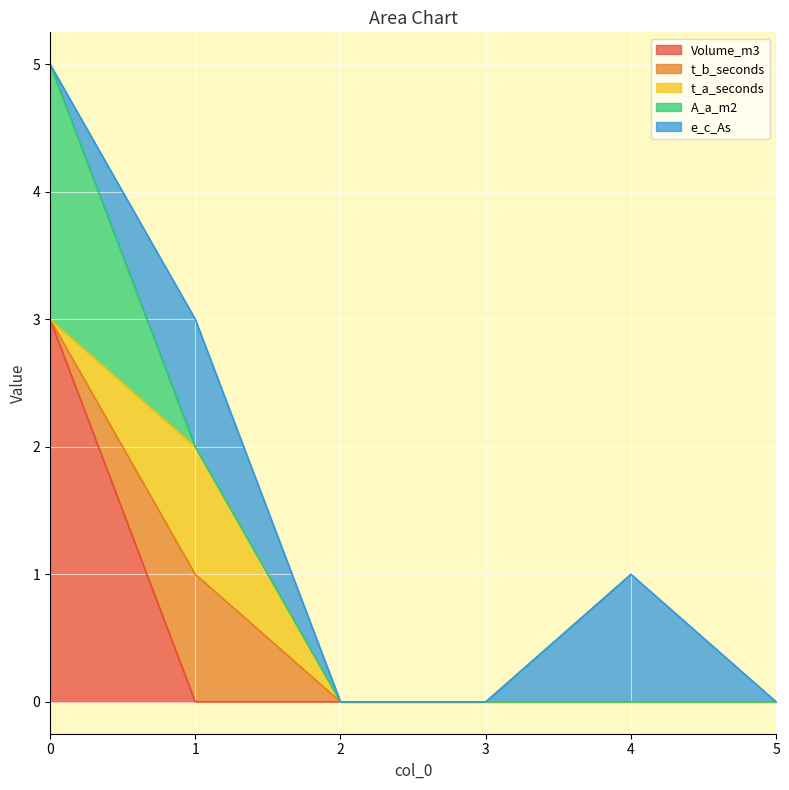

How many e_c_As values are between 0 and 1?

6